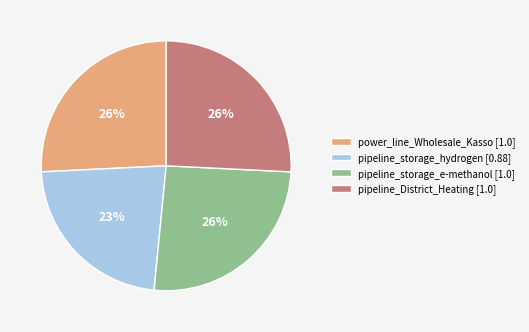

Which category has the smallest portion of the pie?

pipeline_storage_hydrogen